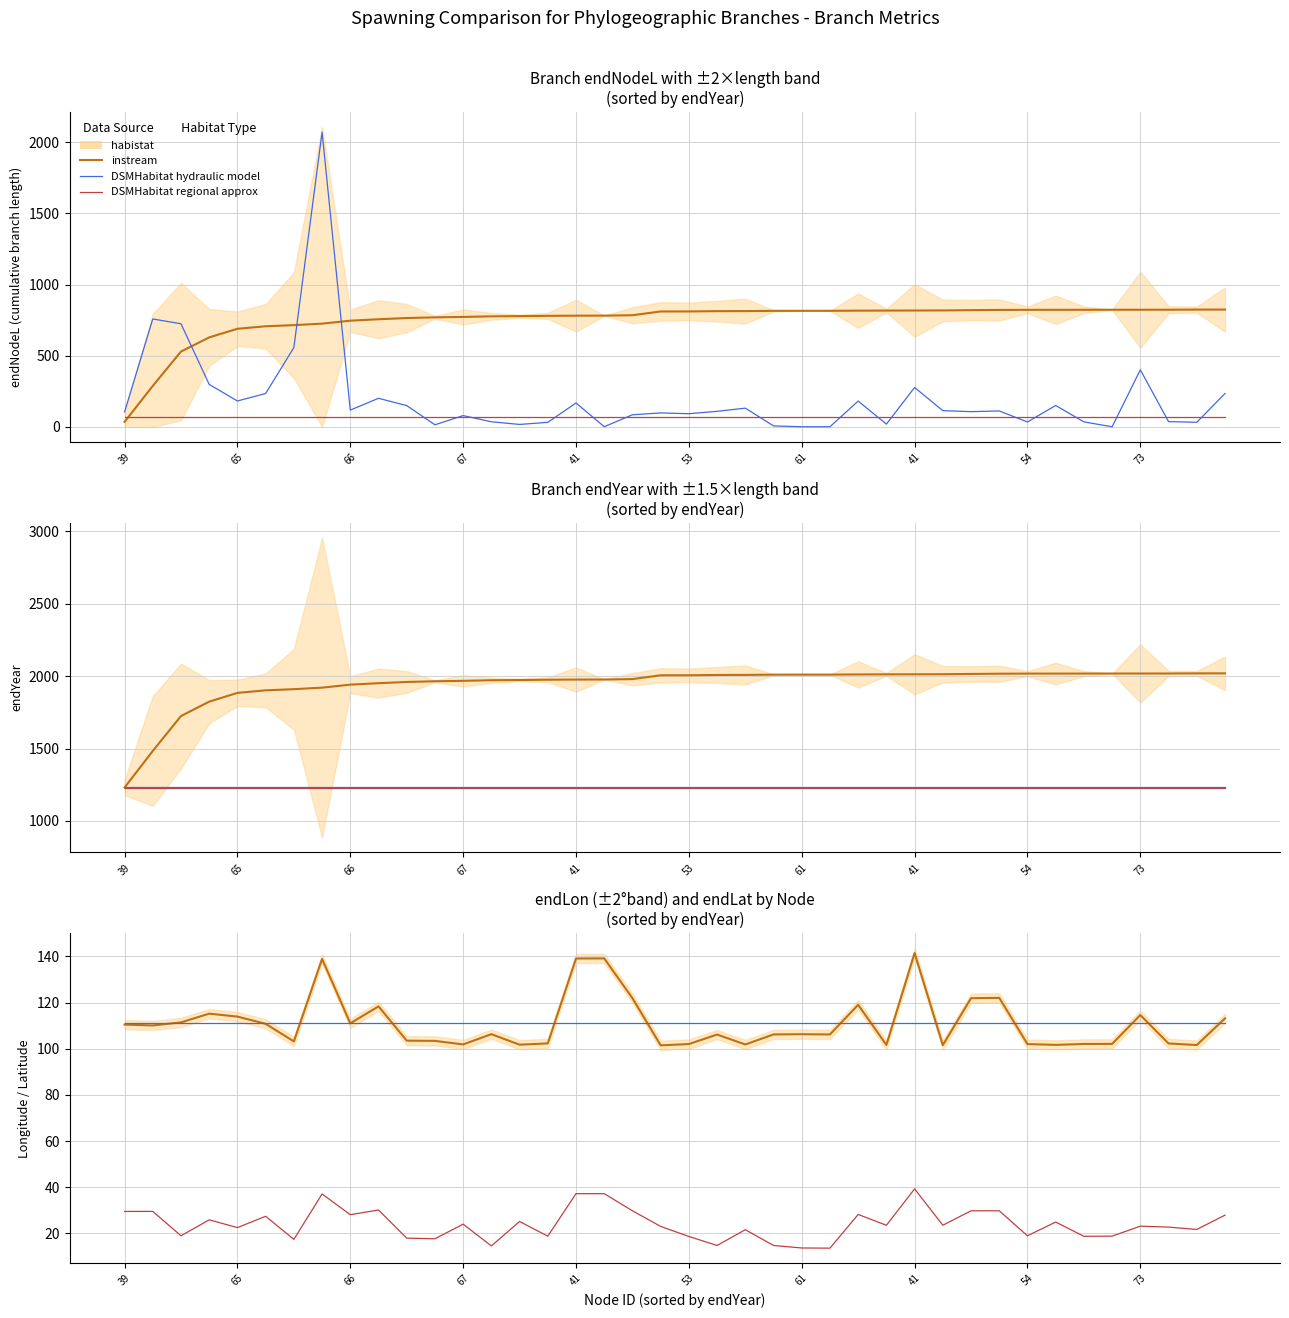

Is it true that DSMHabitat hydraulic model equals 111.0 at 65?

True